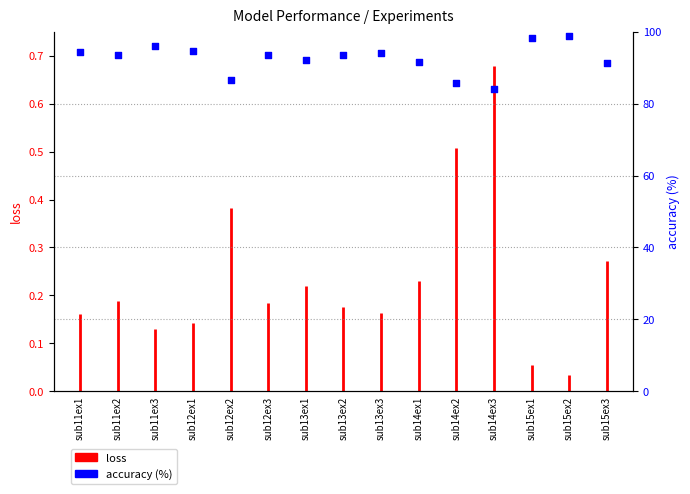

Which has a higher value, sub14ex2 or sub13ex1?

sub13ex1